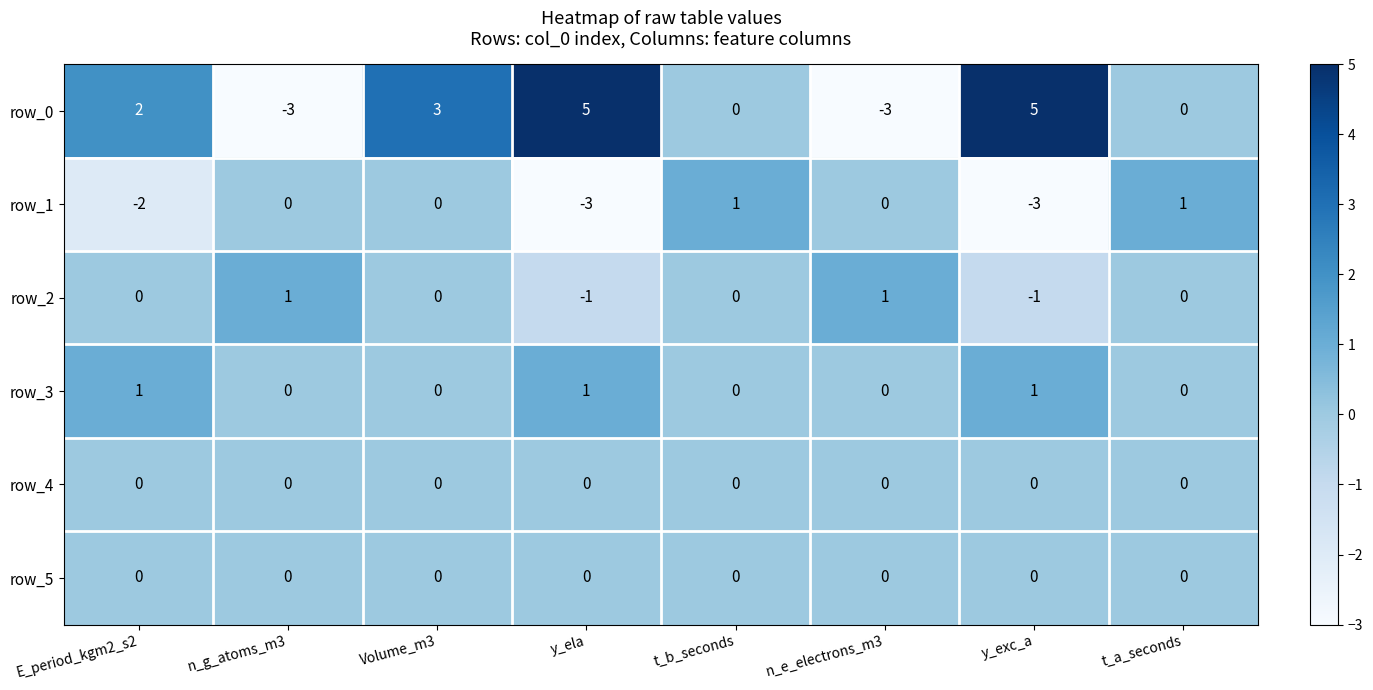

Which series has the largest range (max minus min)?

row_0